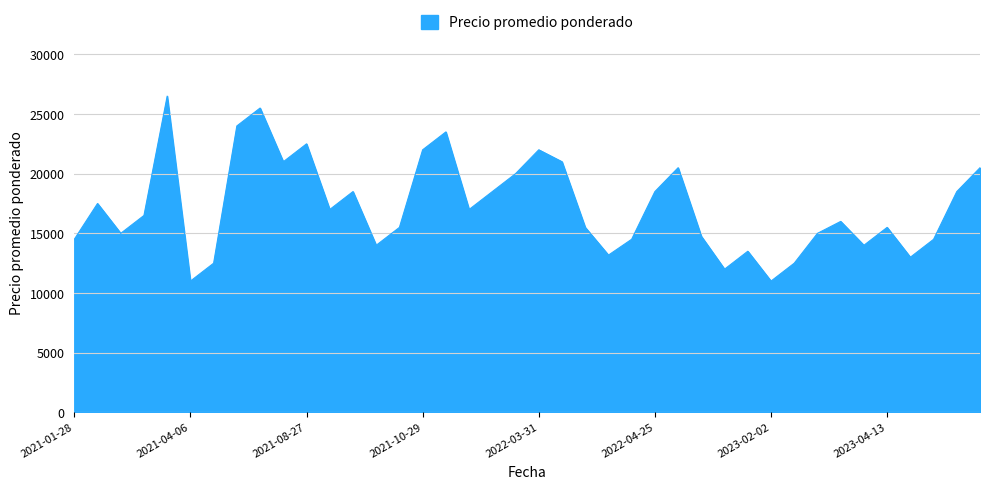

What is the maximum value shown in the chart?

26500